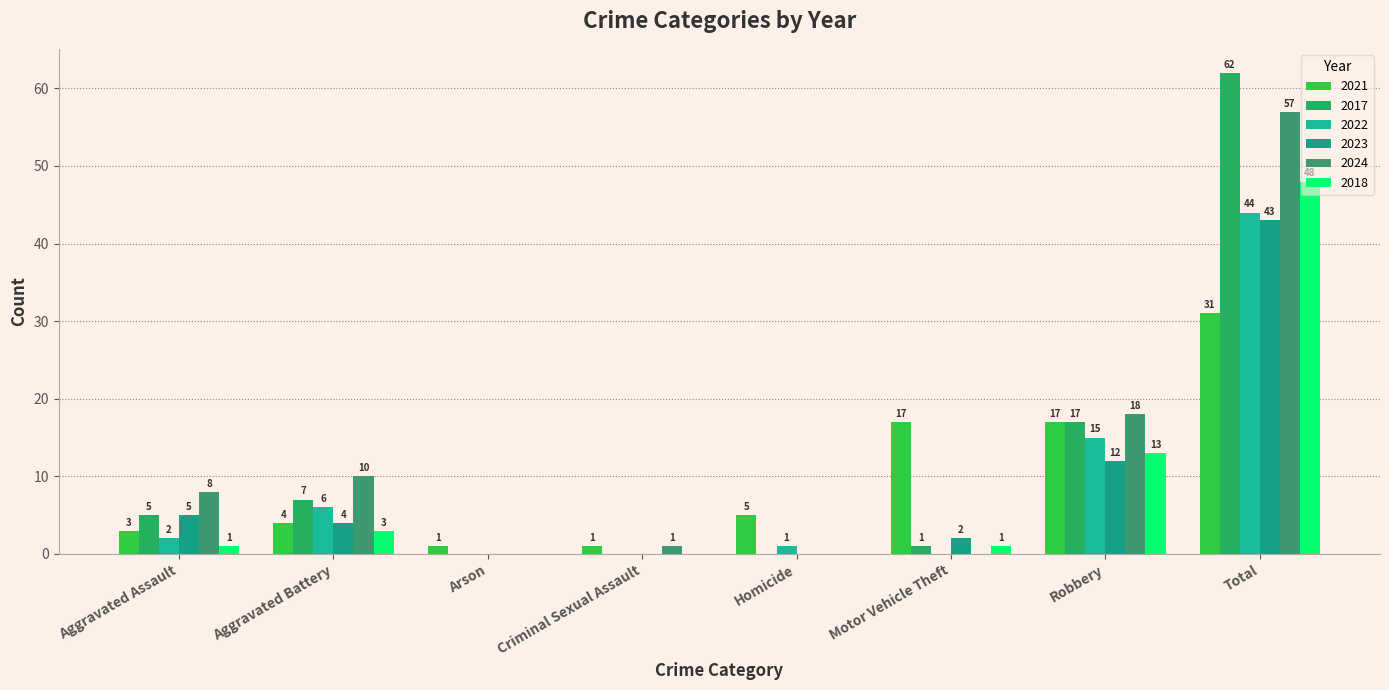

At which label is 2023 closest to 21?

Robbery